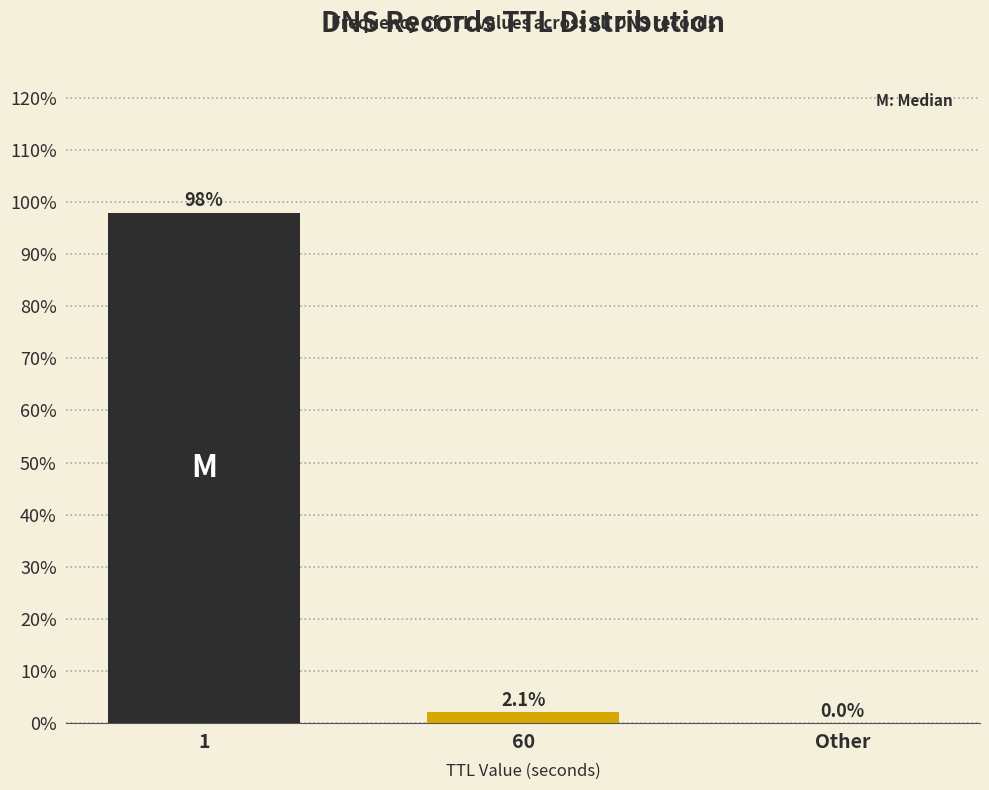

Reading right to left, extract all data points from this chart.

Other=0.0	60=2.1	1=97.9